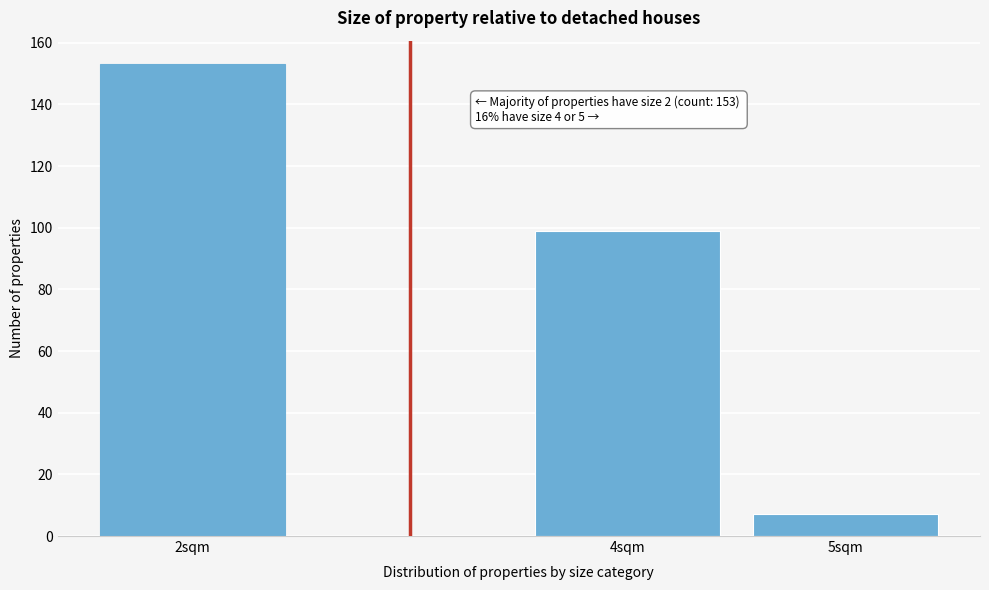

Reading left to right, list all the values displayed in this chart.

153	99	7